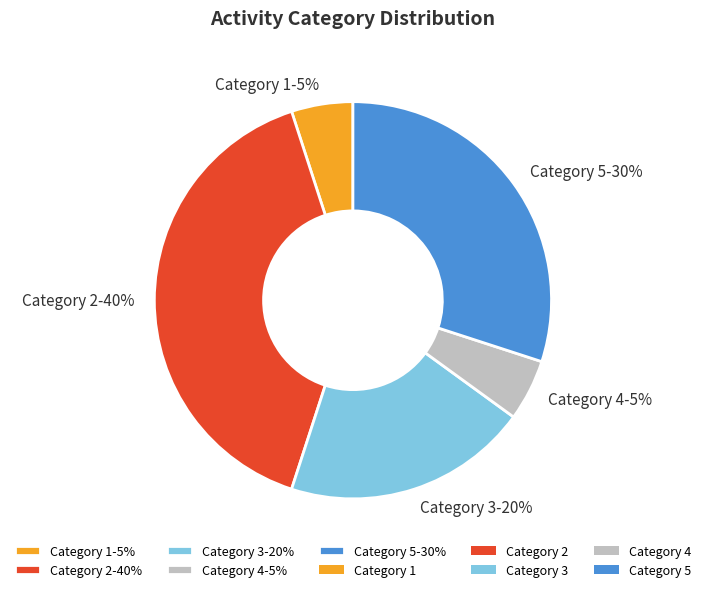

Which has a higher value, Category 1-5% or Category 2-40%?

Category 2-40%